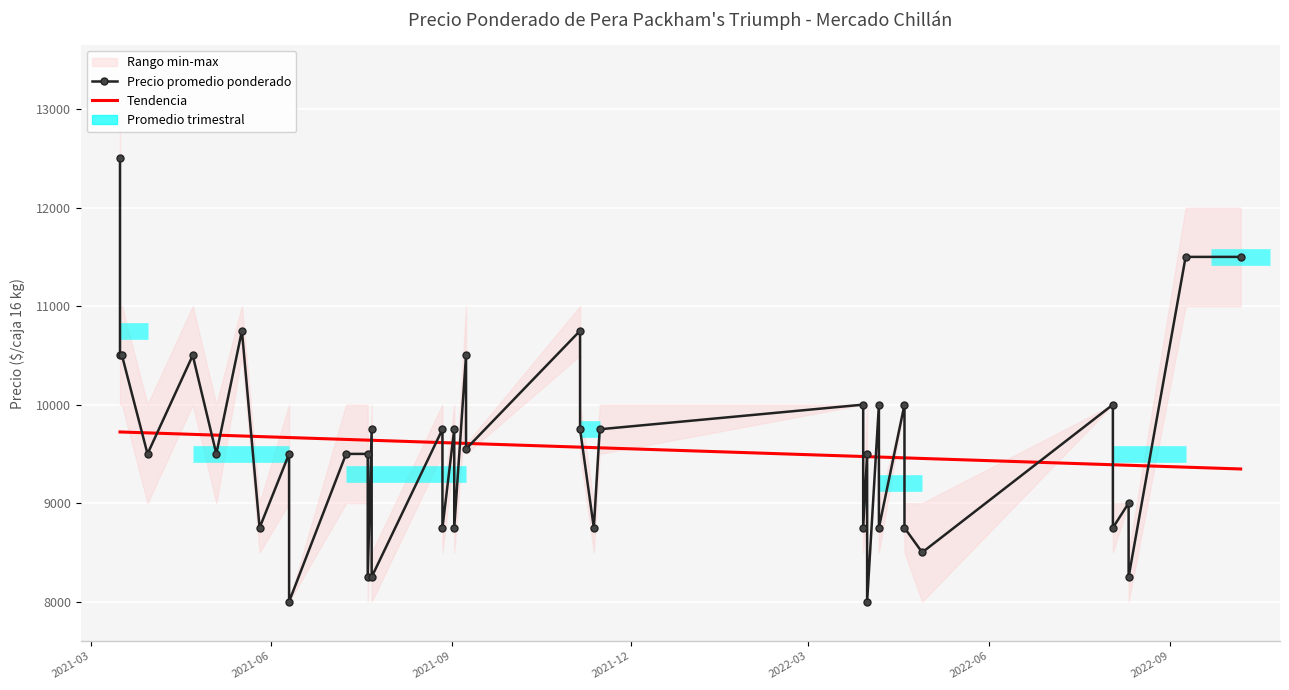

What is the difference between the second highest and minimum values in the Precio promedio ponderado series?

3500.0